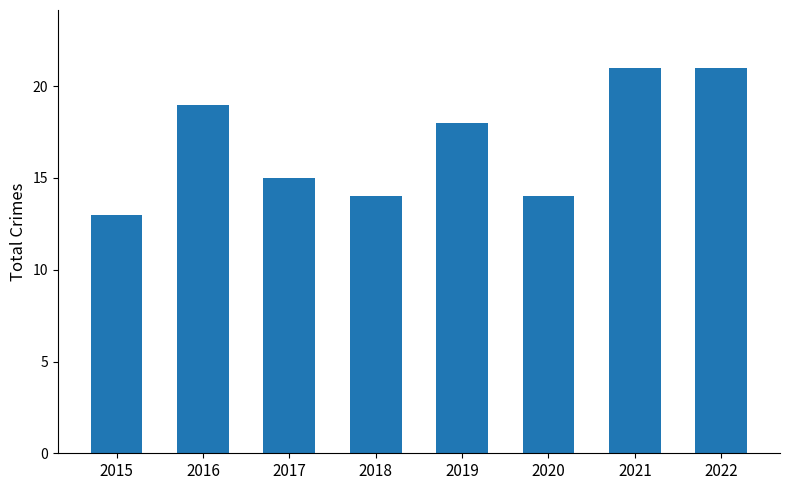

What is the sum of all values?

135